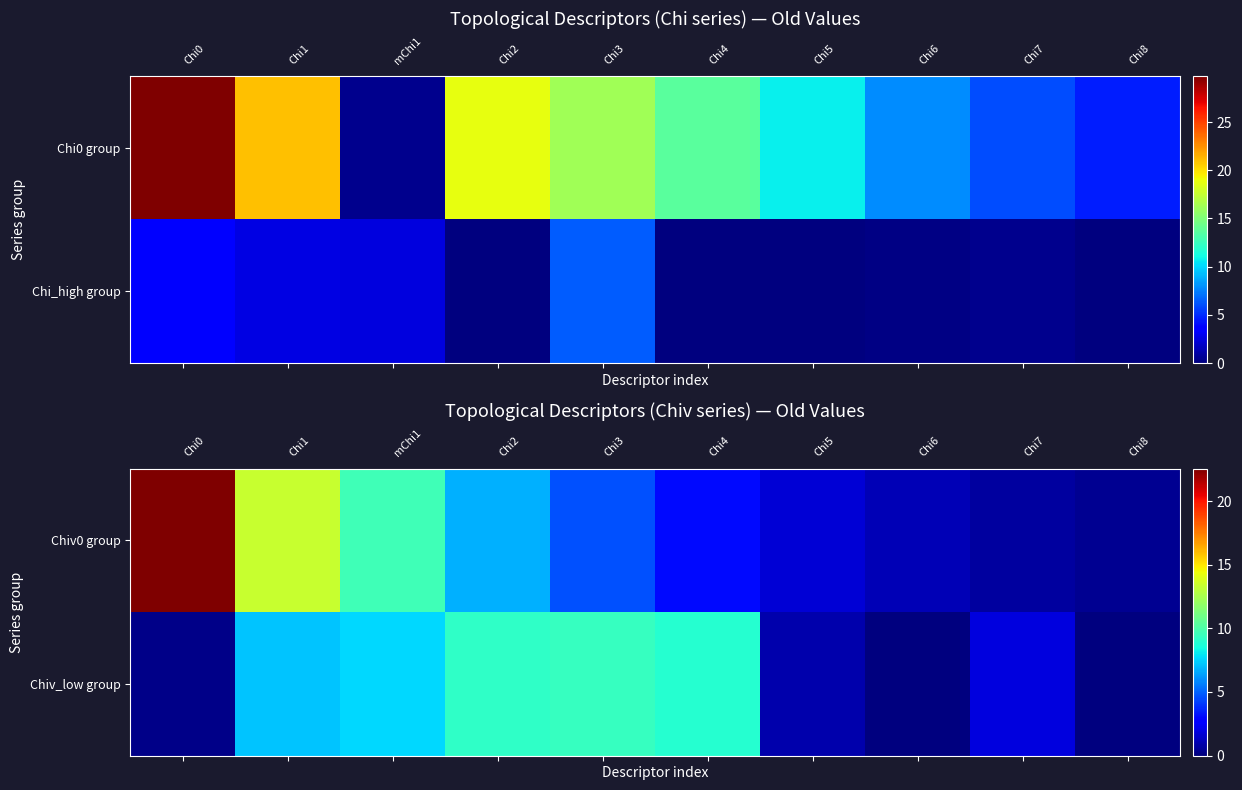

At which label does Chiv_low group reach its minimum?

Chi6